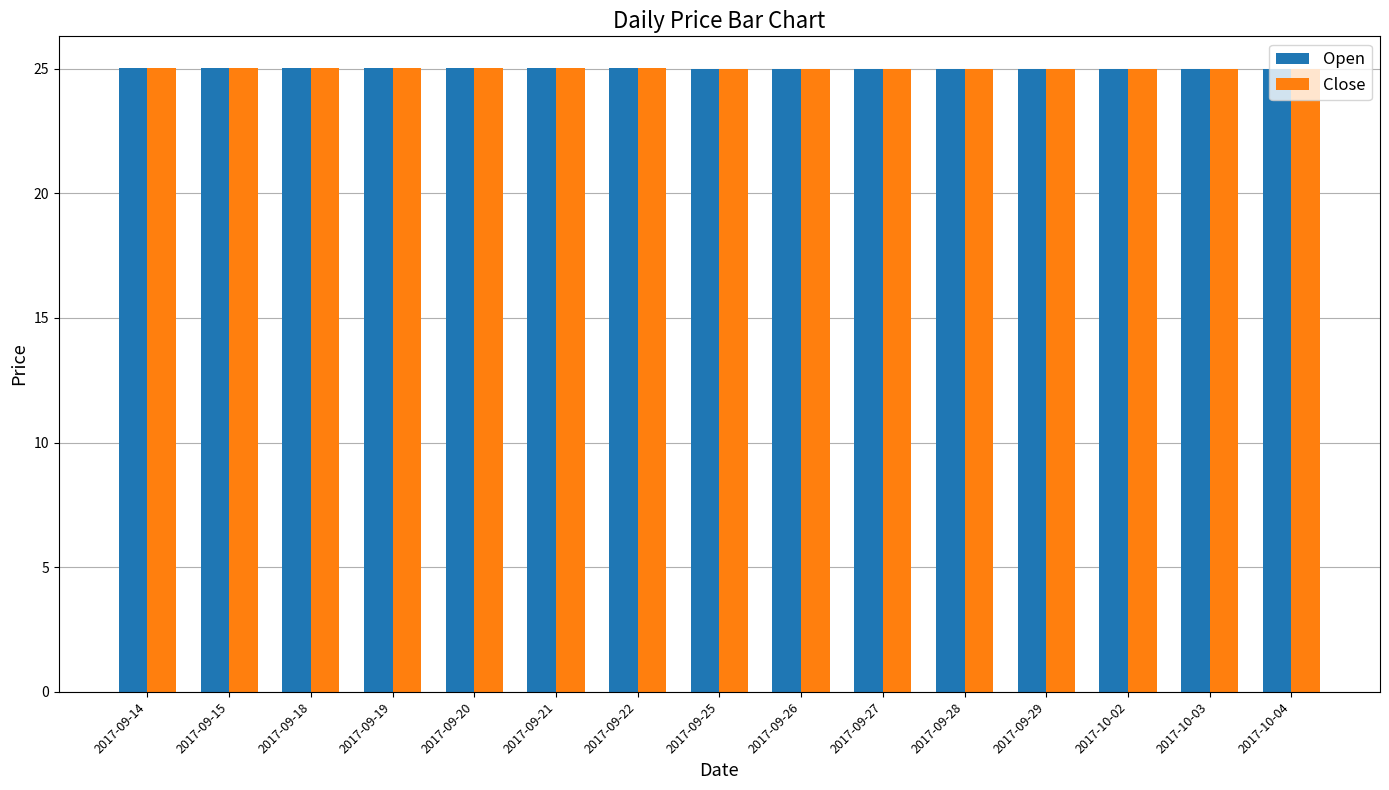

What is the approximate value of Close at 2017-09-21?

25.0